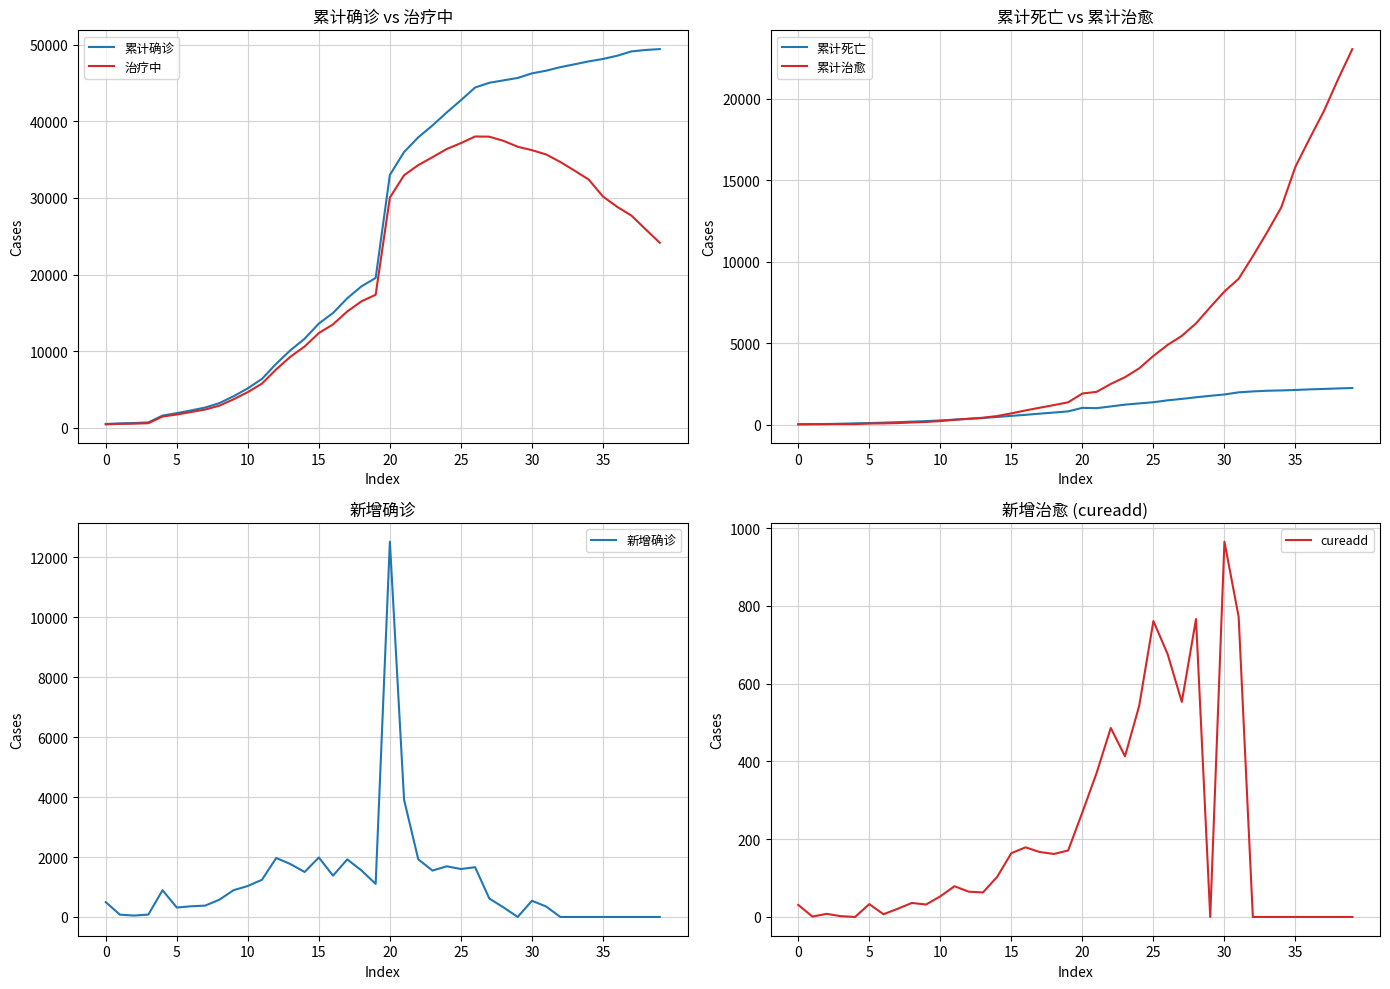

How many interior local peaks does the cureadd series have?

9